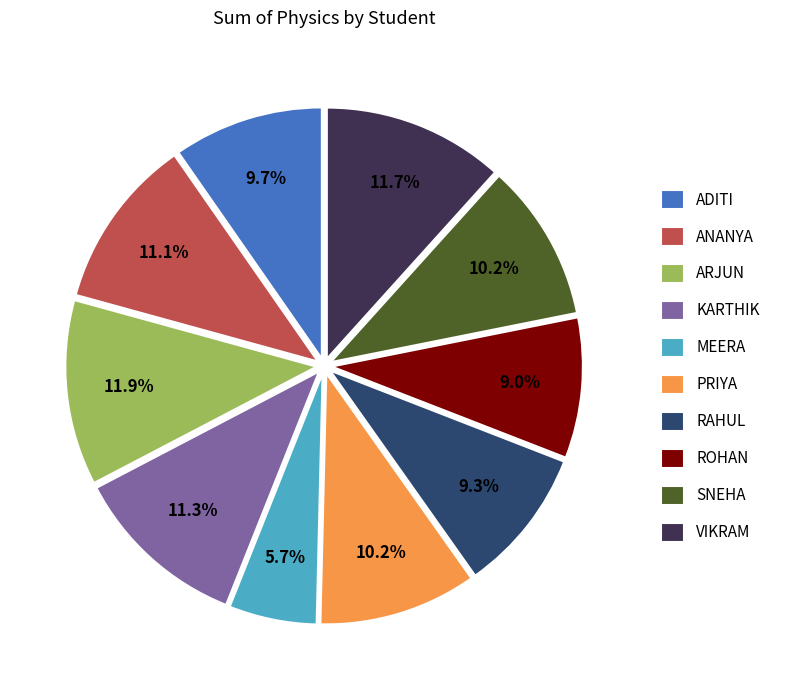

Is there any slice that represents more than half of the pie?

No